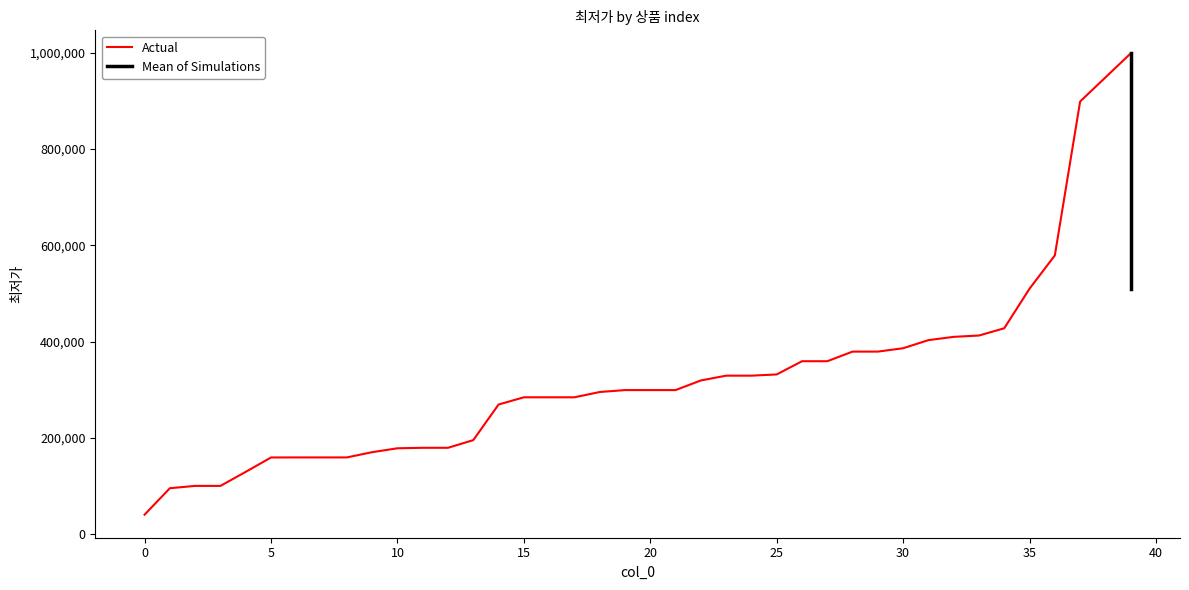

Between 13 and 10, which is larger?

13